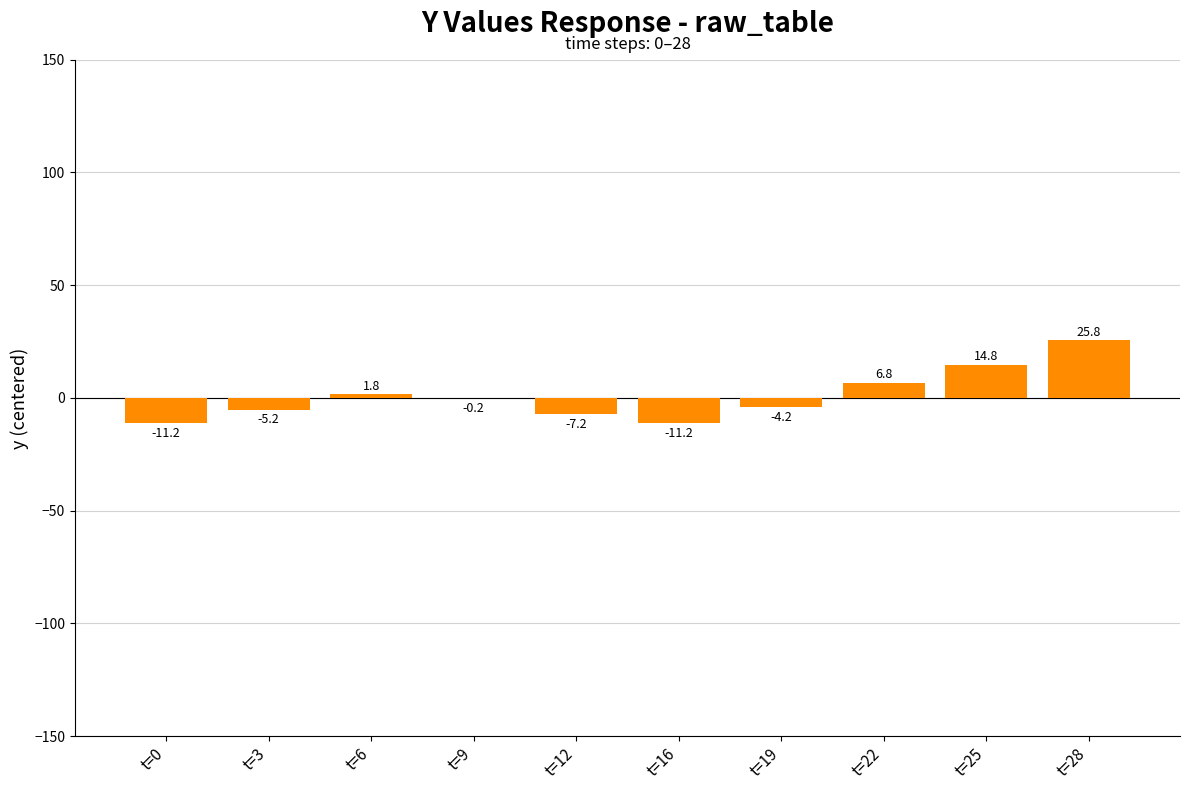

Does the chart contain stacked bars?

No